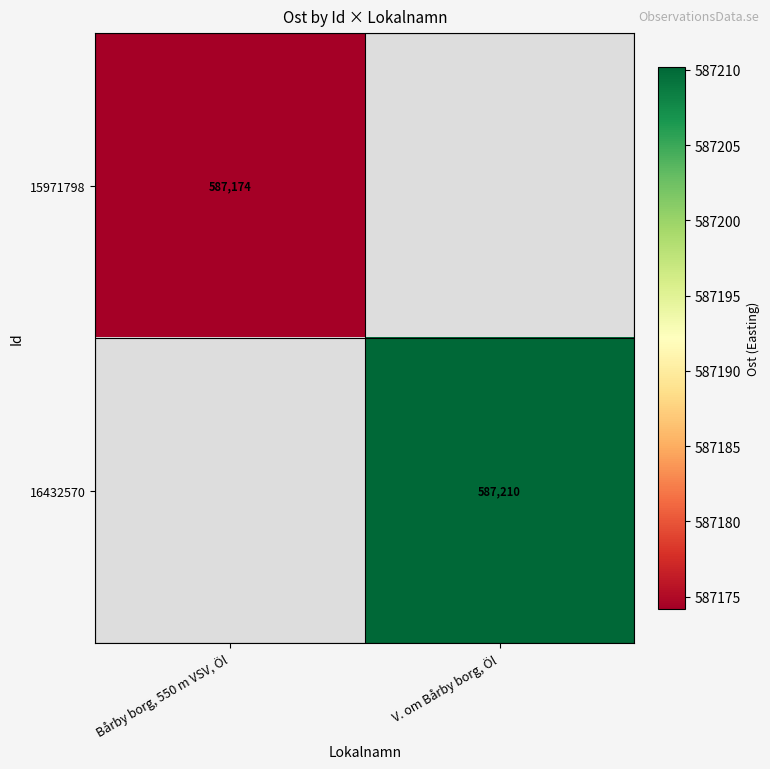

At which label is 15971798 closest to 587174?

Bårby borg, 550 m VSV, Öl